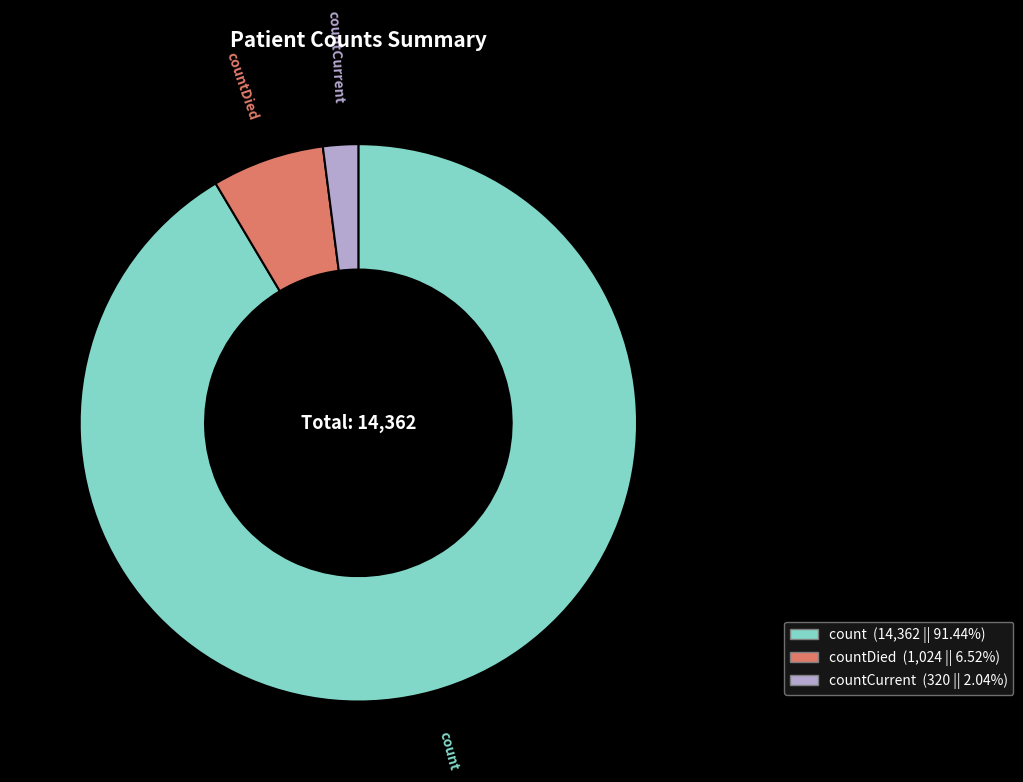

Which category has the biggest portion of the pie?

count